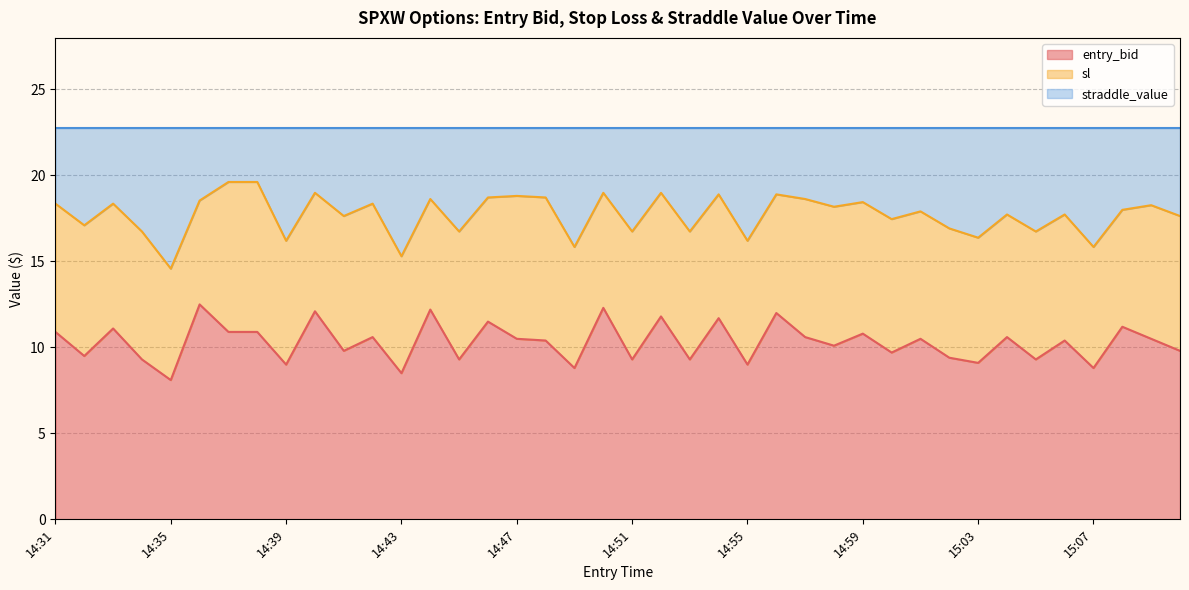

How many categories are shown in the chart?

40